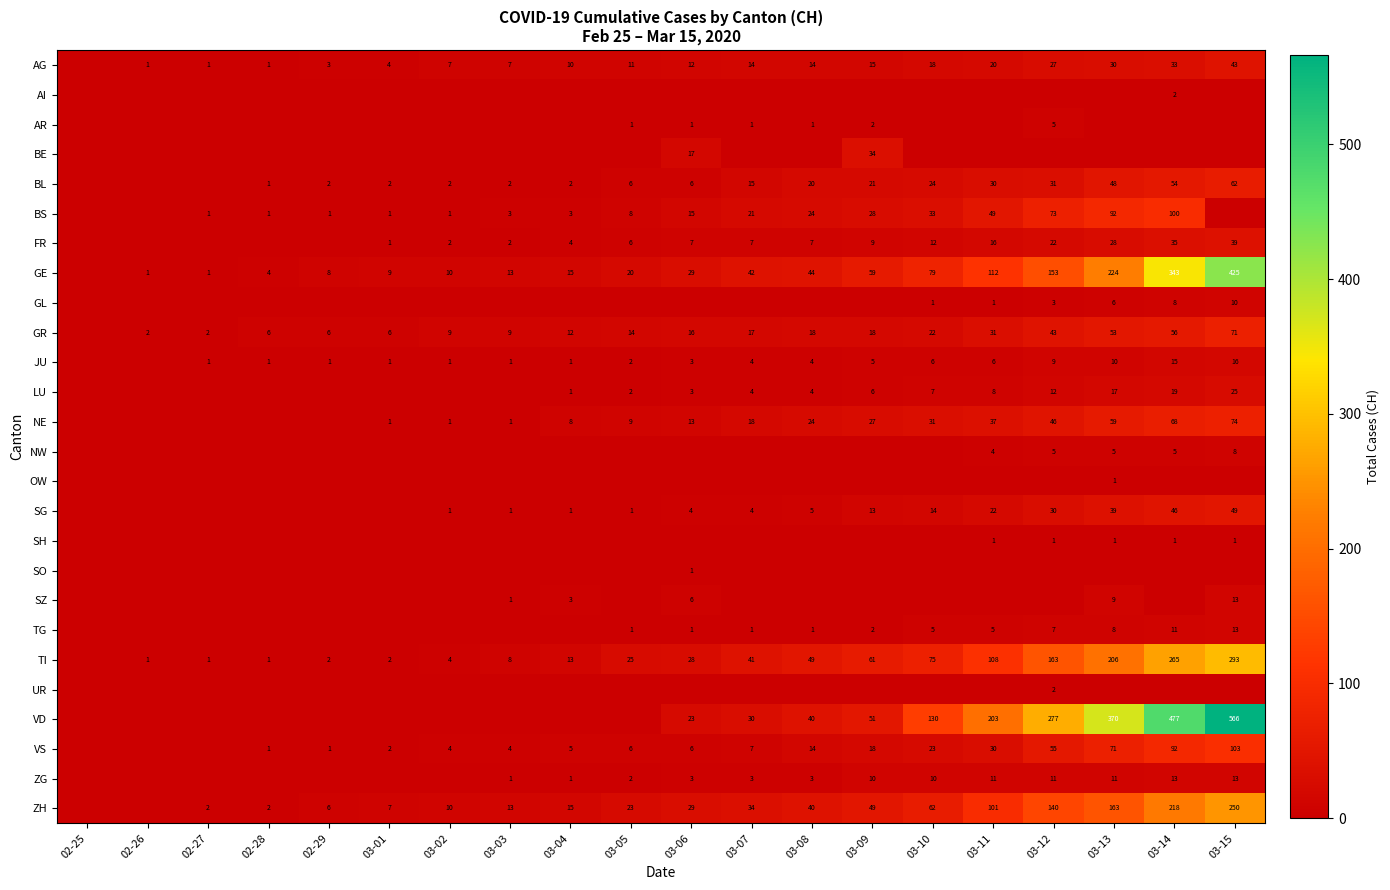

What is the sum of the VS values at 03-11 and 03-14?

122